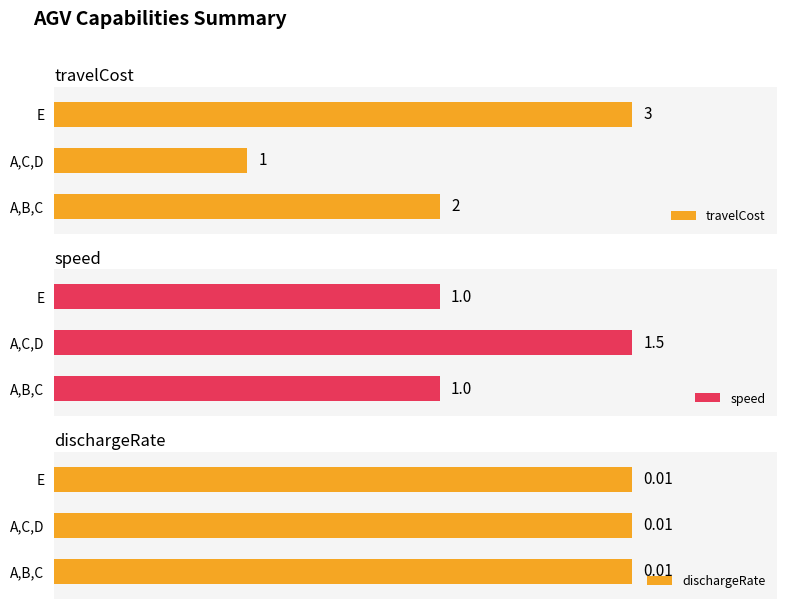

How many bars are there in each group?

3